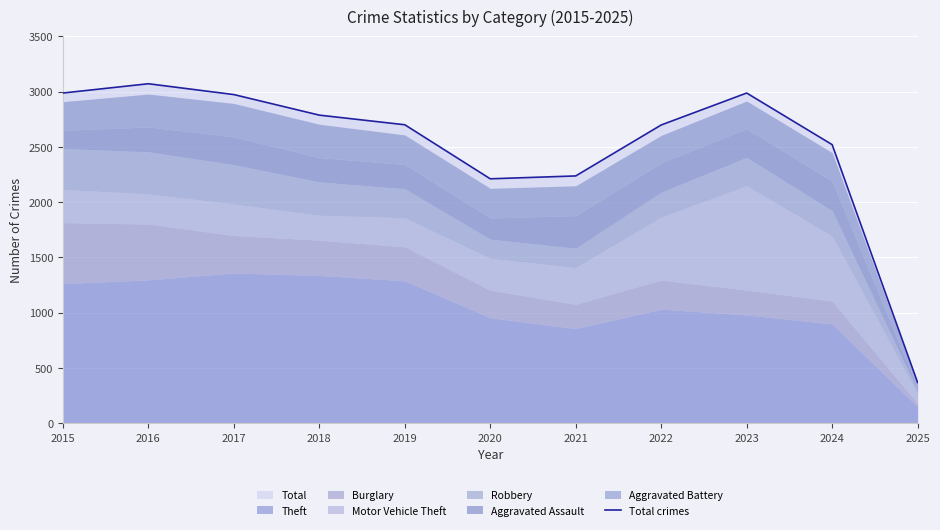

At which label is the value closest to 1719?

2020